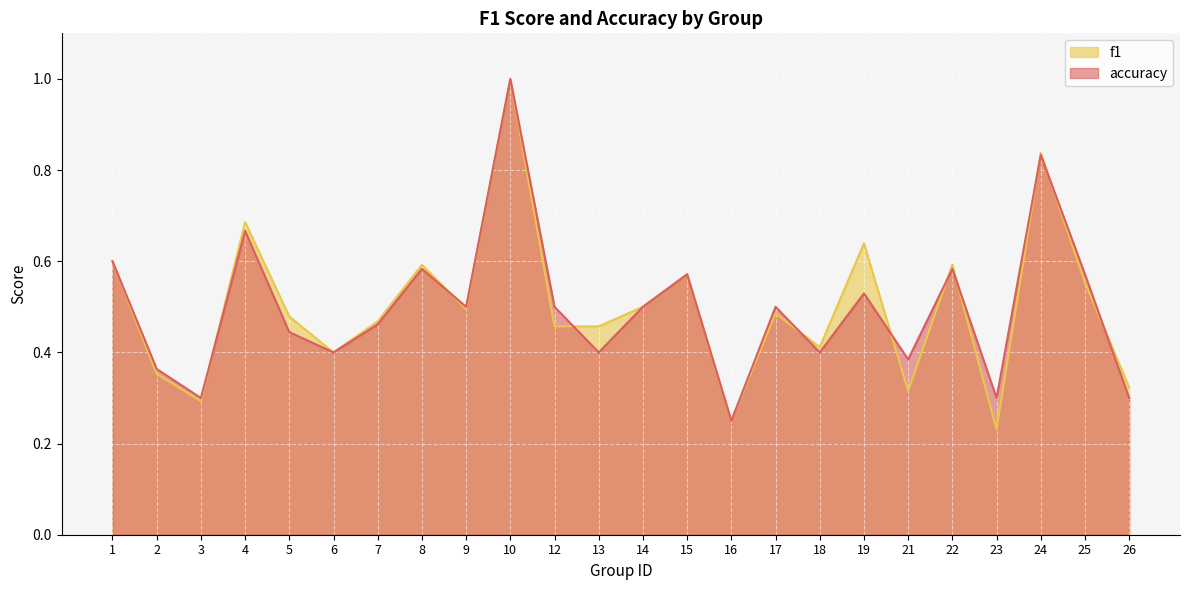

What is the value of the f1 point at the 13th from the left?

0.5